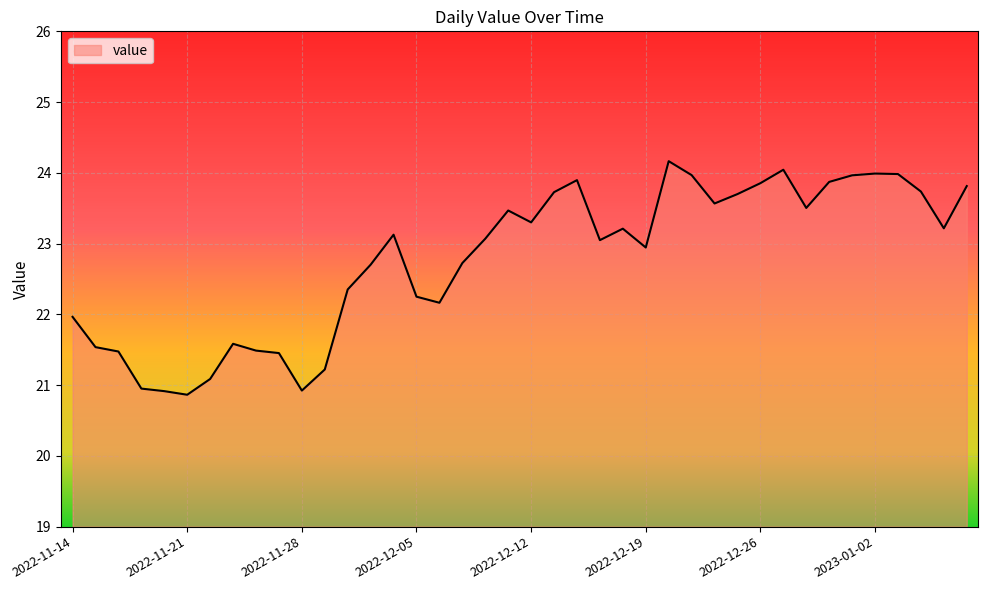

What is the smallest value displayed?

20.9